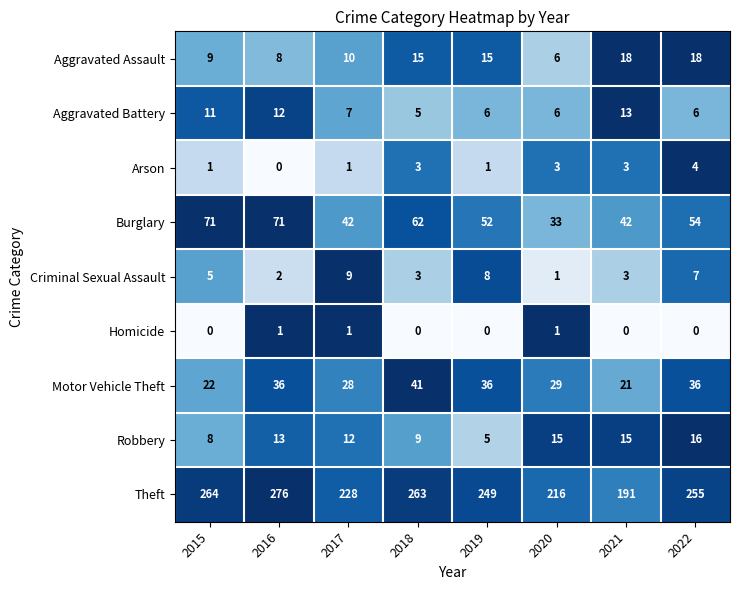

Between 2016 and 2017, which series saw the biggest shift?

Theft